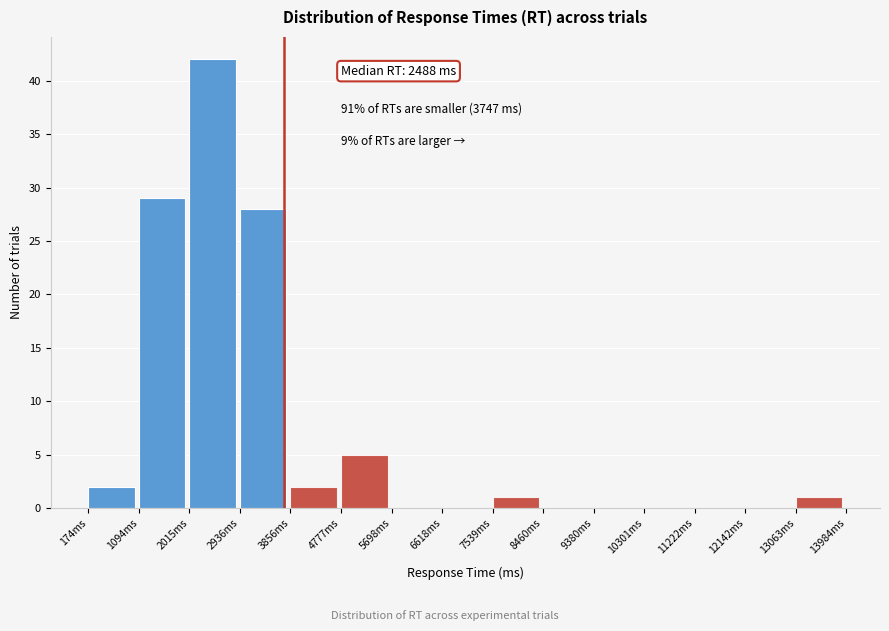

Over which range of the x-axis is the bar tallest?

2000 to 2900